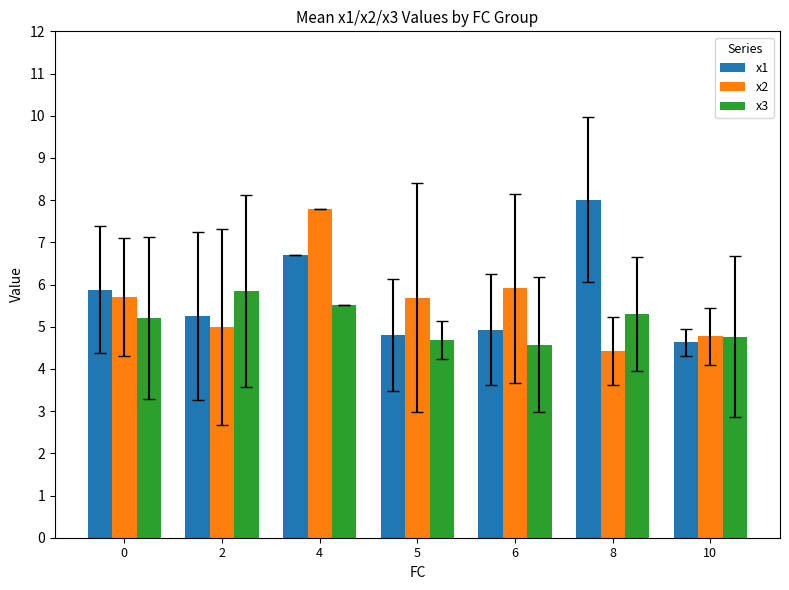

The x1 series shows 4.9 at 6. True or false?

True